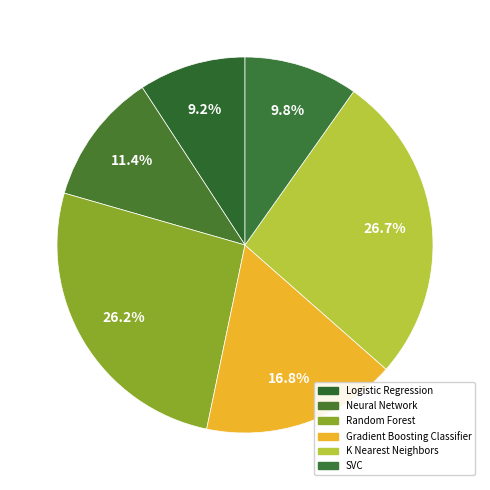

What percentage is the SVC slice, to the nearest percent?

10%